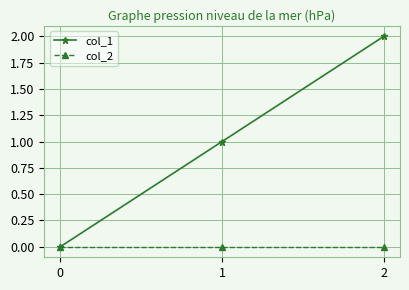

Which series has the largest range (max minus min)?

col_1